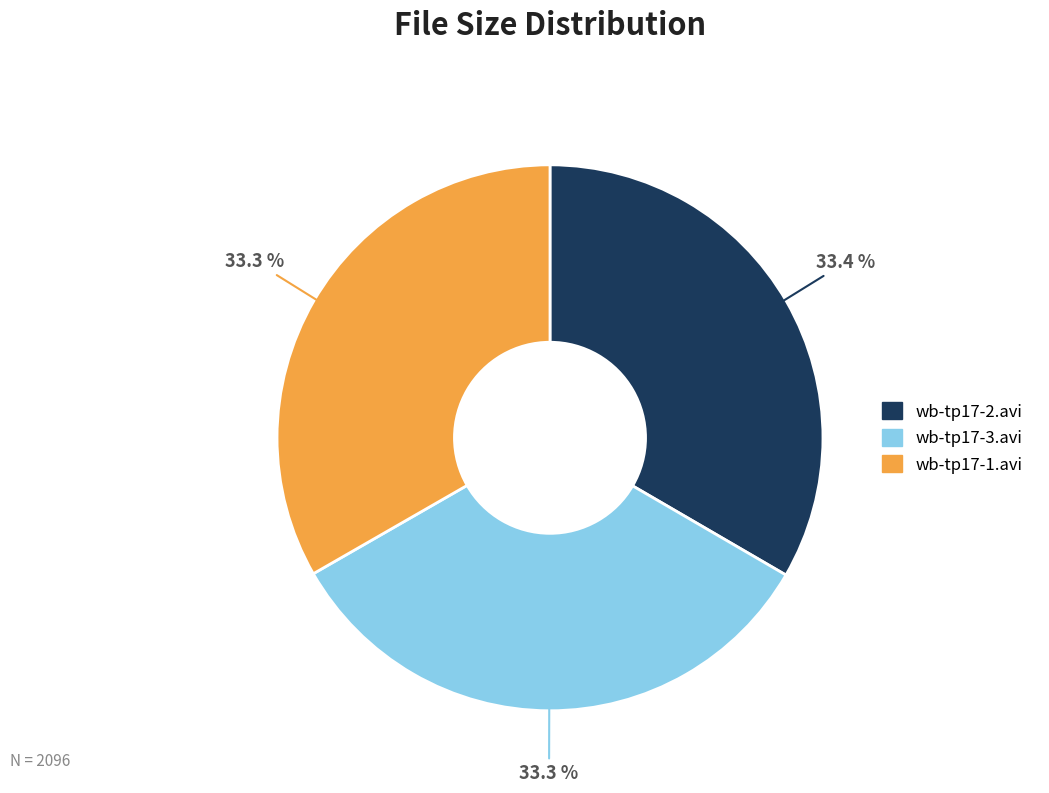

To the nearest percent, what is the combined percentage of wb-tp17-2.avi and wb-tp17-3.avi?

67%